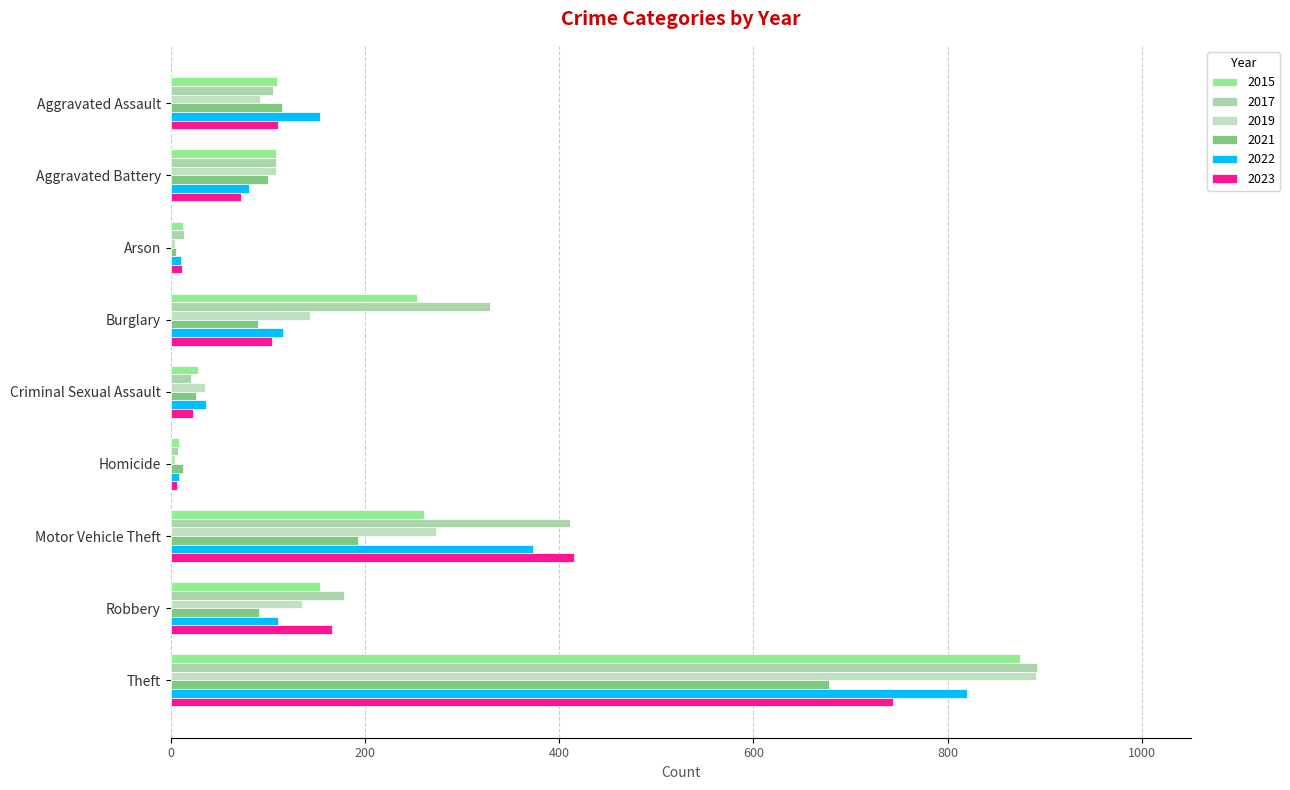

What is the difference between the maximum and second lowest values in the 2015 series?

861